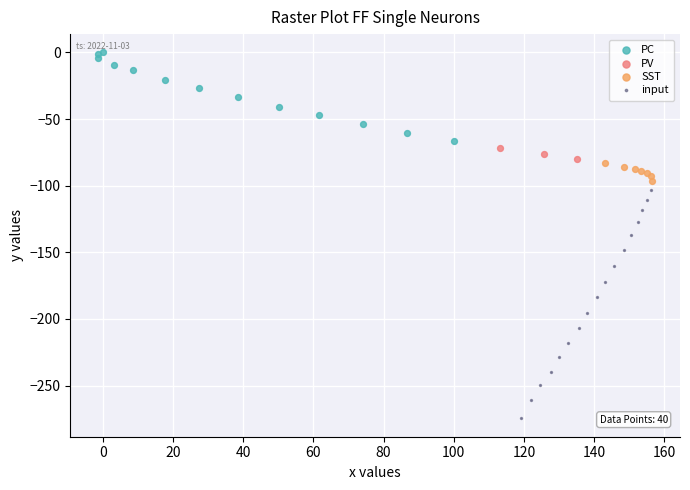

What are all the series names shown in the legend?

PC, PV, SST, input